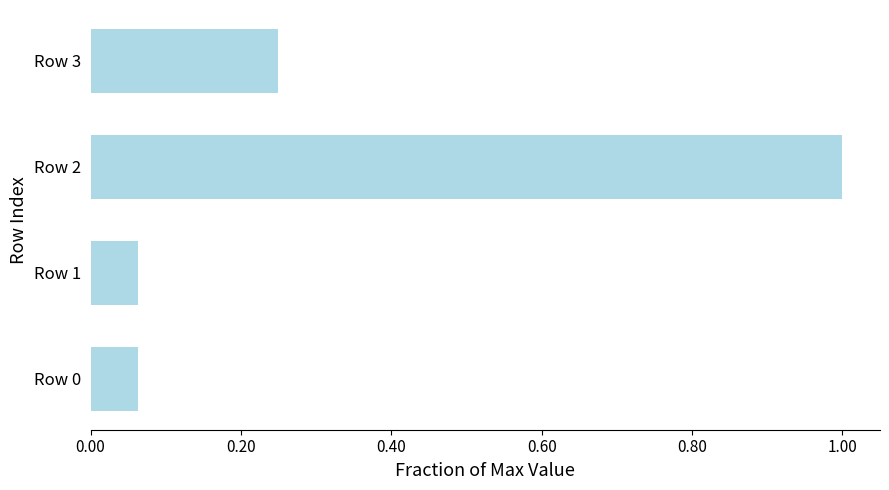

Which has a higher value, Row 2 or Row 3?

Row 2